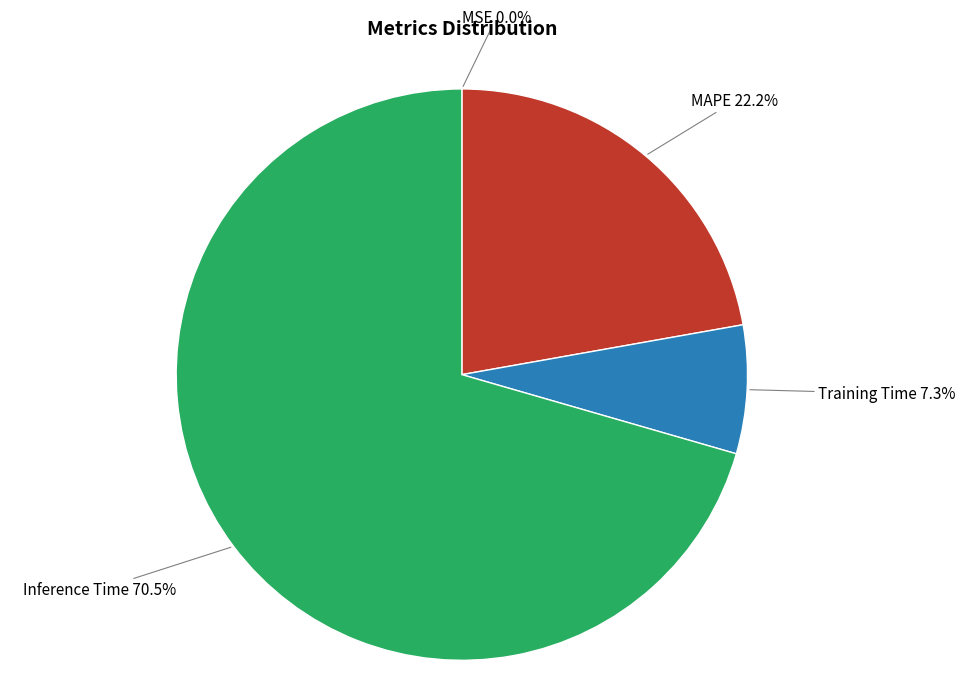

Is there any slice that represents more than half of the pie?

Yes